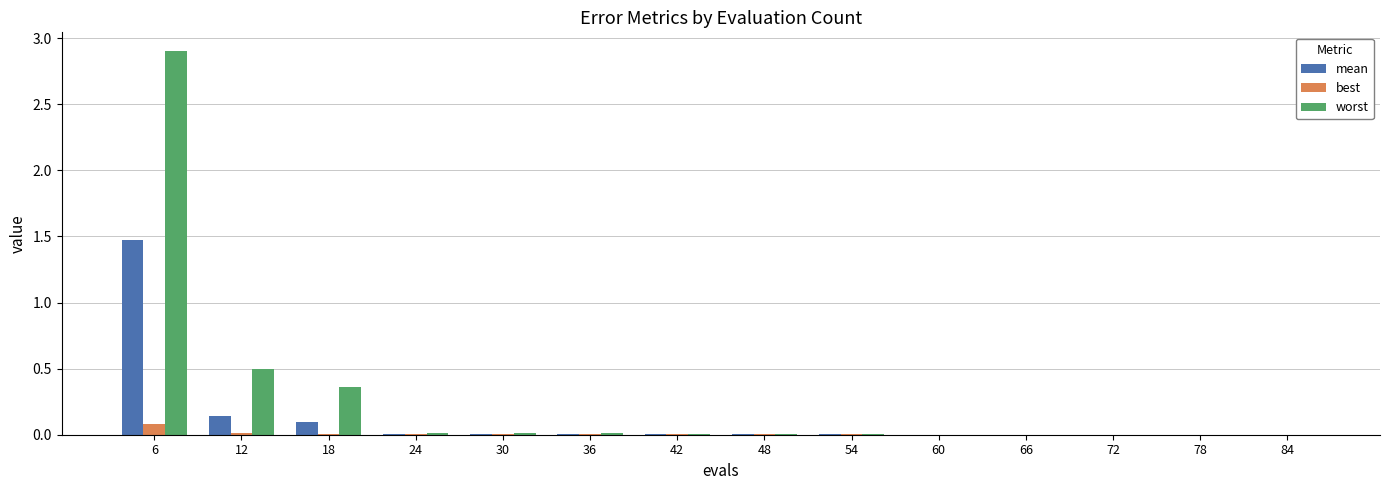

What is the sum of all worst values?

3.8